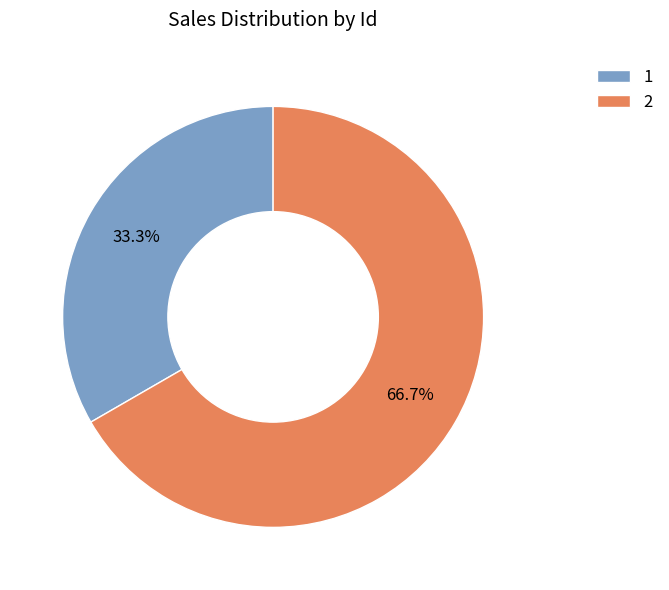

What percentage is the 2 slice, to the nearest percent?

67%